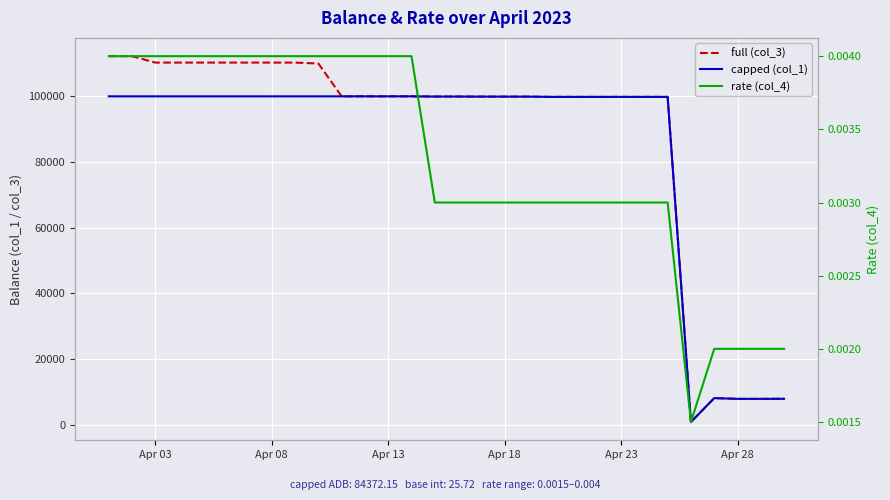

True or false: capped (col_1) and full (col_3) cross at least once.

False